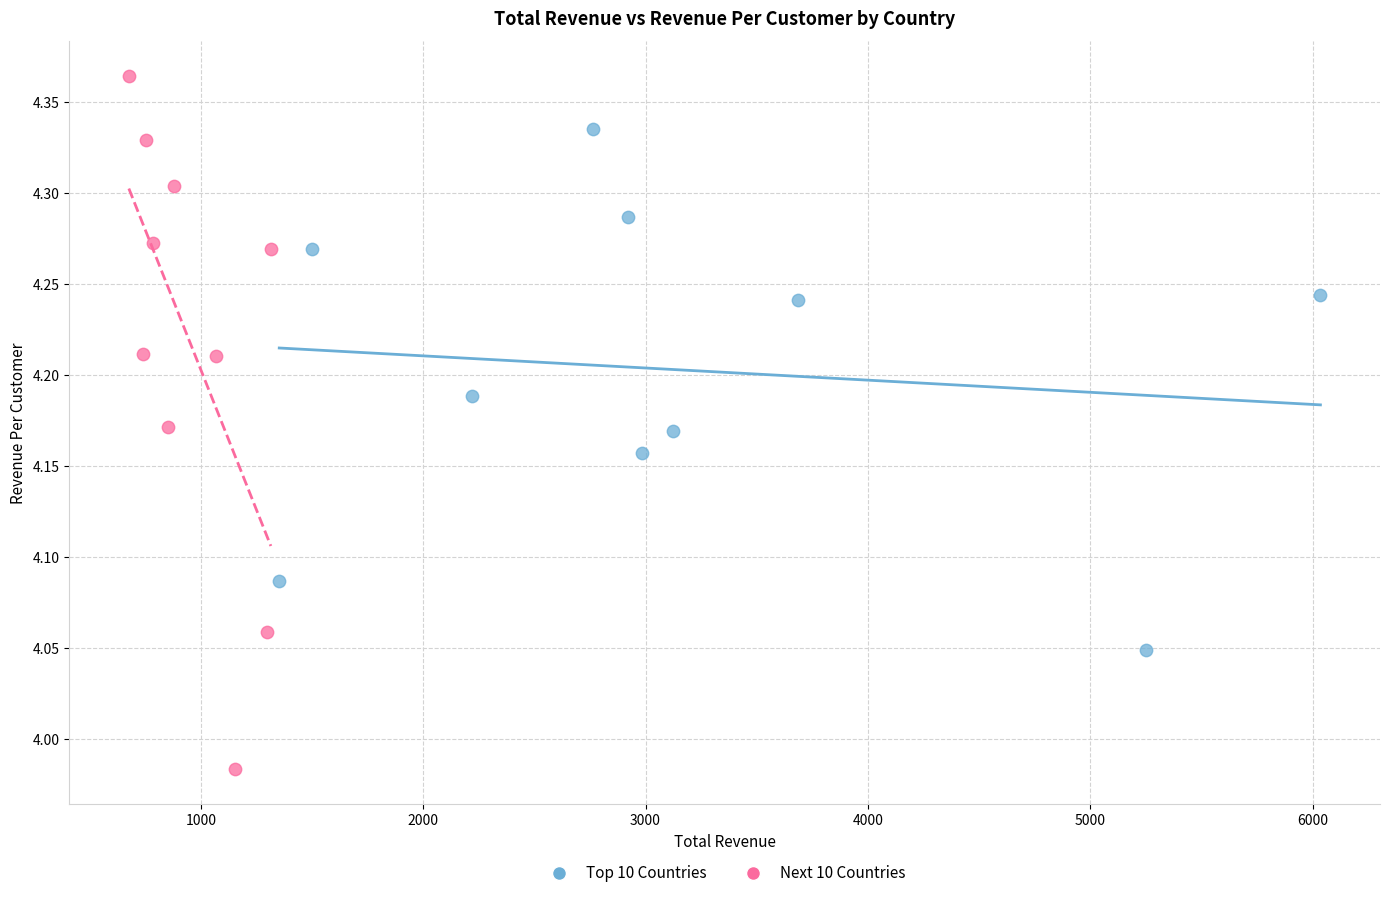

Which series reaches the maximum Y coordinate?

Next 10 Countries